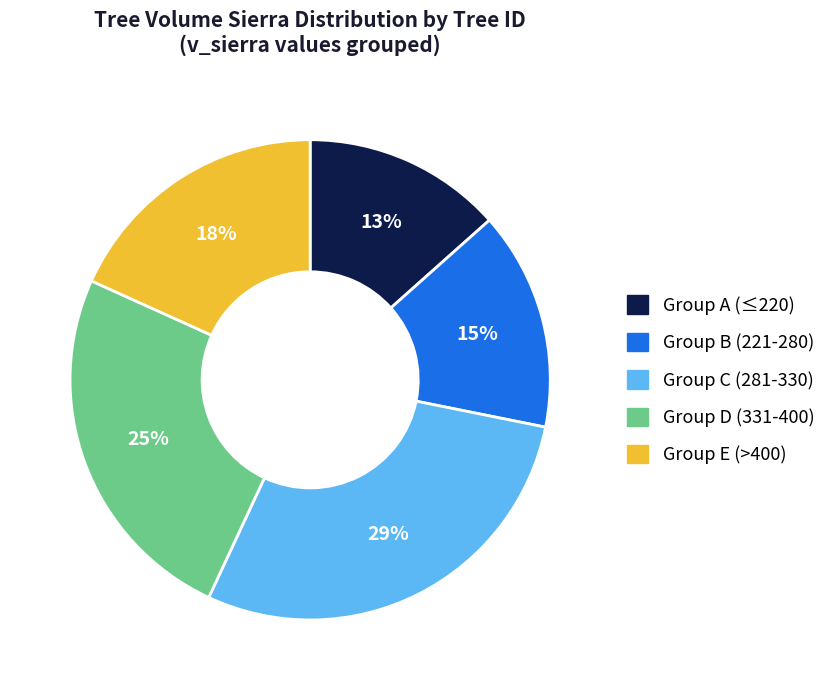

To the nearest percent, what percentage of the pie is Group C (281-330)?

29%